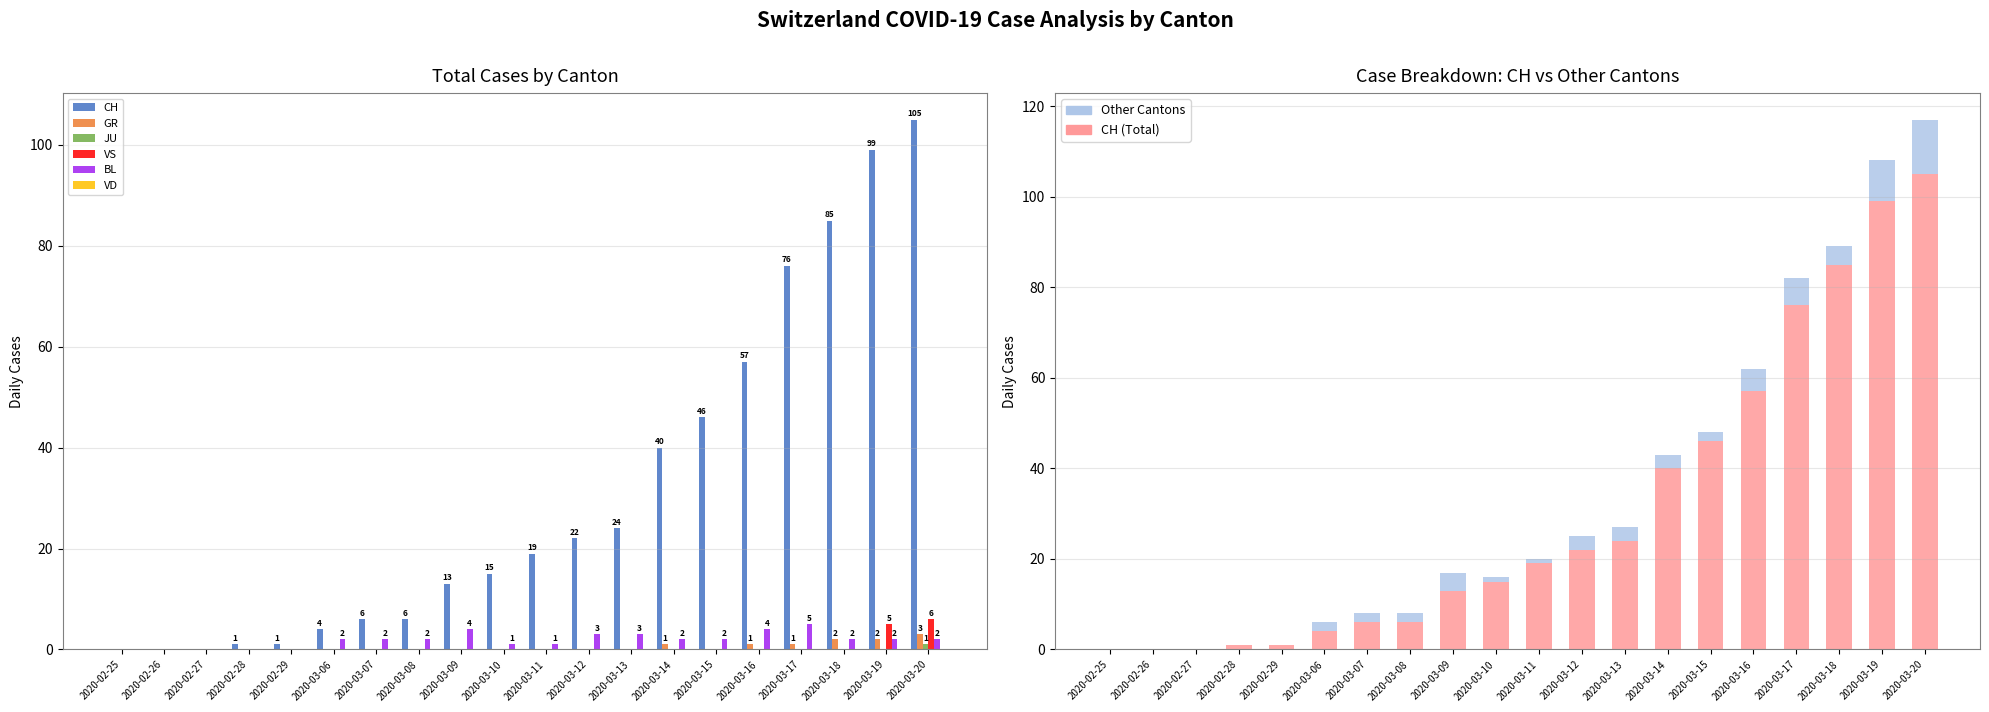

What is the value of the CH bar at the 10th from the left?

15